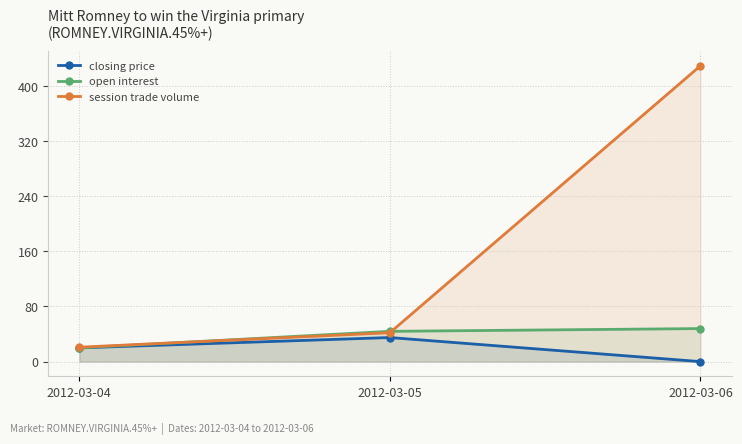

Rank the series at 2012-03-06 from lowest to highest value.

closing price, open interest, session trade volume